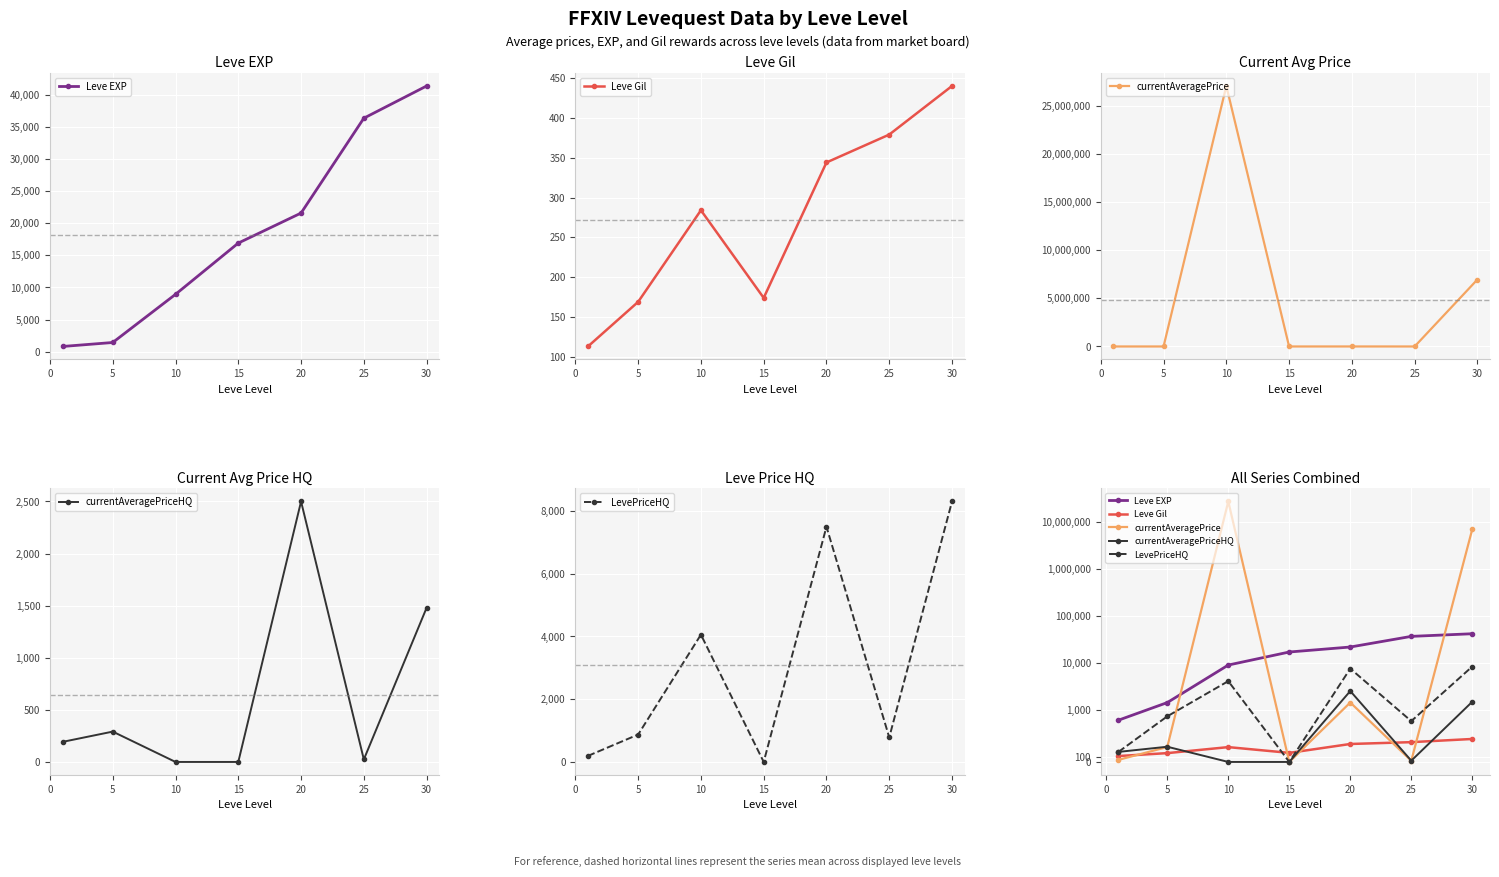

Rank the series by their maximum value, from lowest to highest.

Leve Gil, currentAveragePriceHQ, LevePriceHQ, Leve EXP, currentAveragePrice